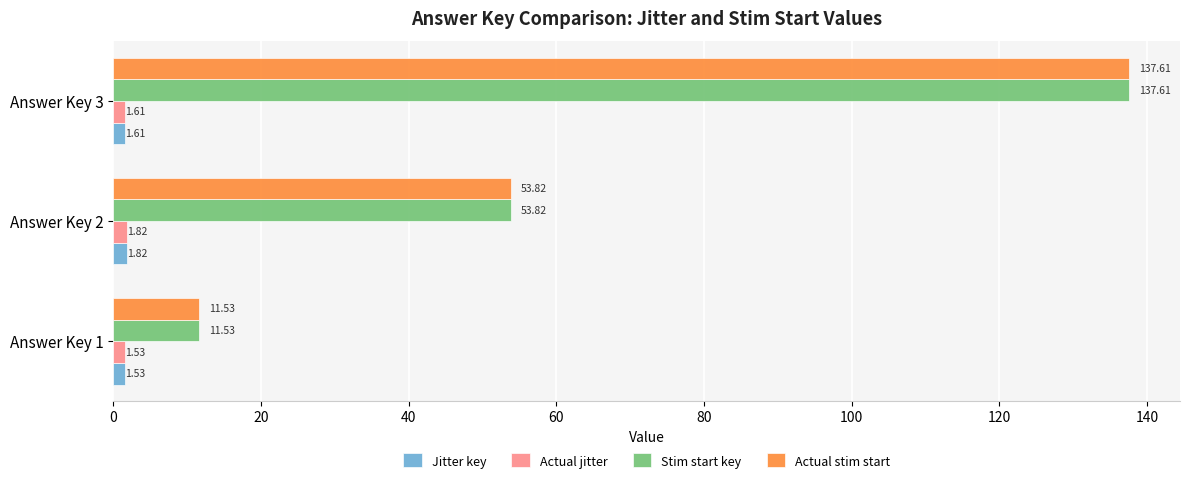

What is the difference between the maximum and minimum values in the Actual jitter series?

0.3